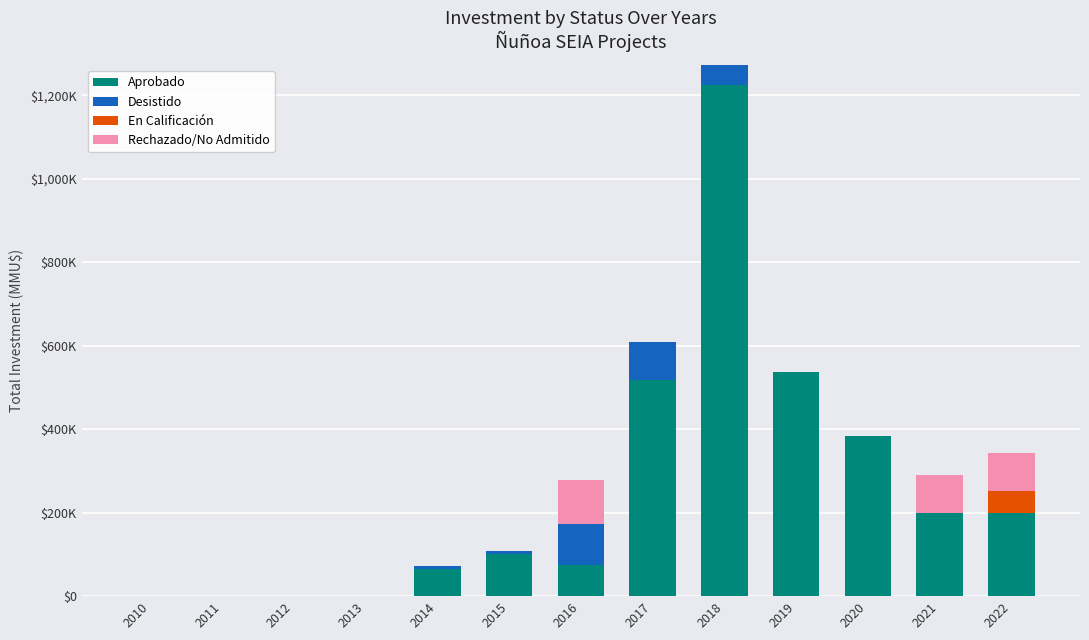

What are all the series names shown in the legend?

Aprobado, Desistido, En Calificación, Rechazado/No Admitido